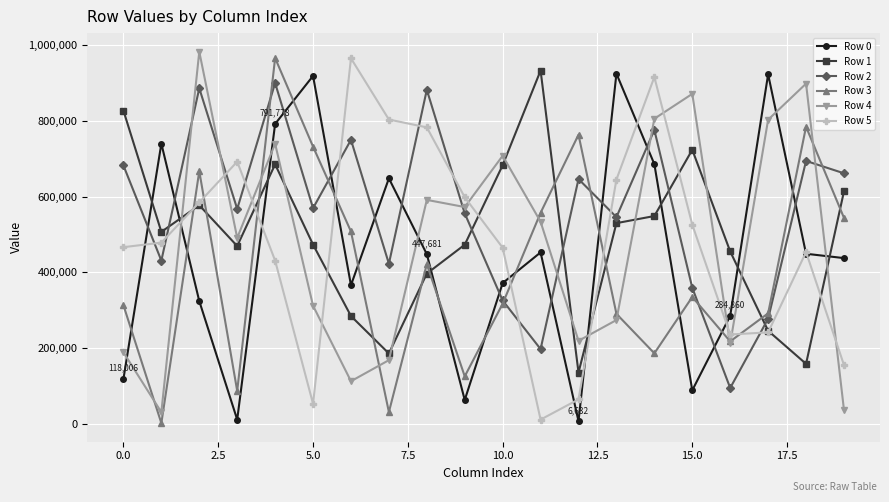

True or false: Row 3 has more than 2 points higher than both neighbors.

True